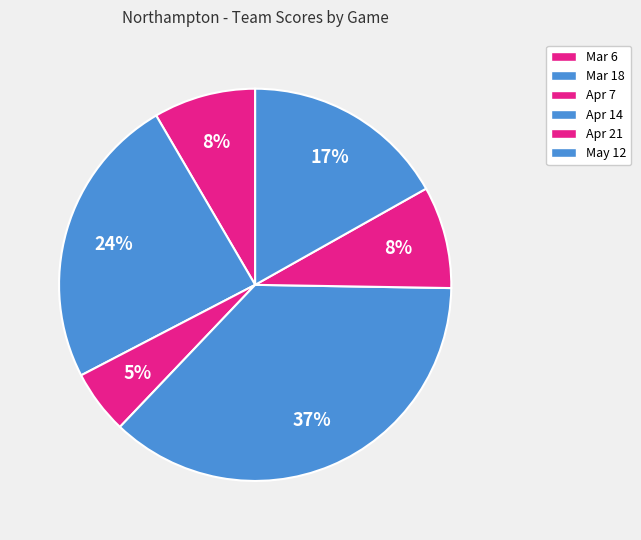

Is there any slice that represents more than half of the pie?

No